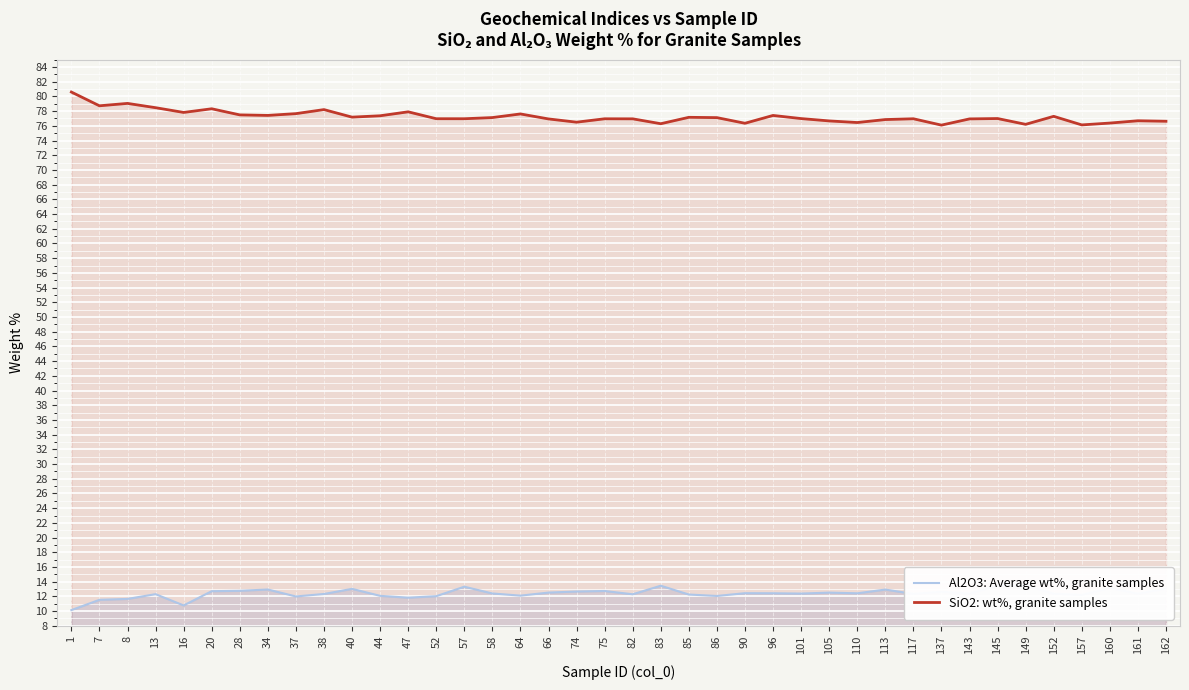

List the series in order of their overall mean, highest first.

SiO2: wt%, granite samples, Al2O3: Average wt%, granite samples